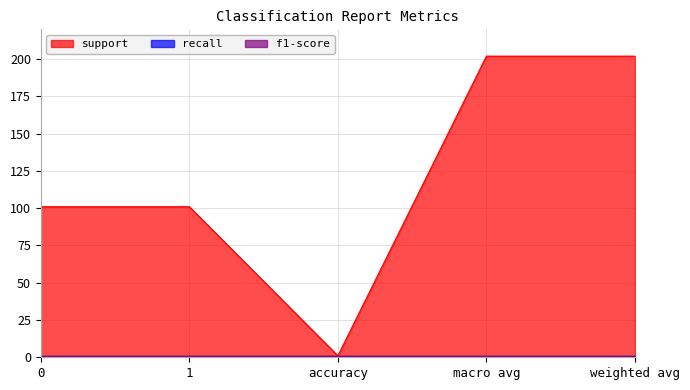

True or false: recall has a value of 1 at 1.

False